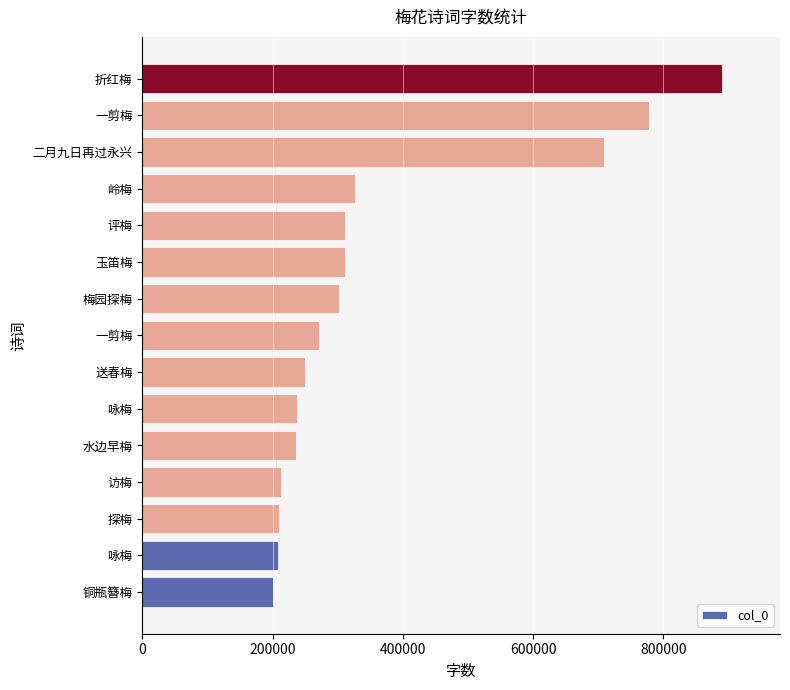

How many categories are shown in the chart?

15